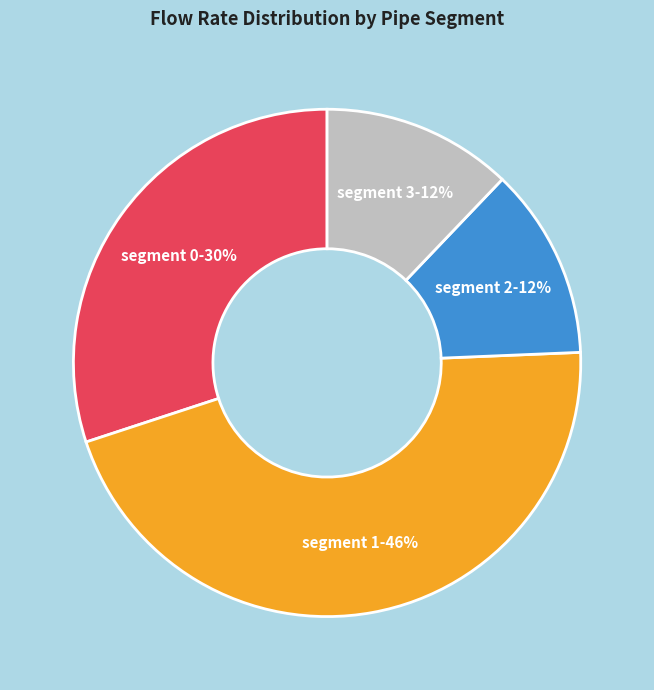

Does any single category account for the majority?

No